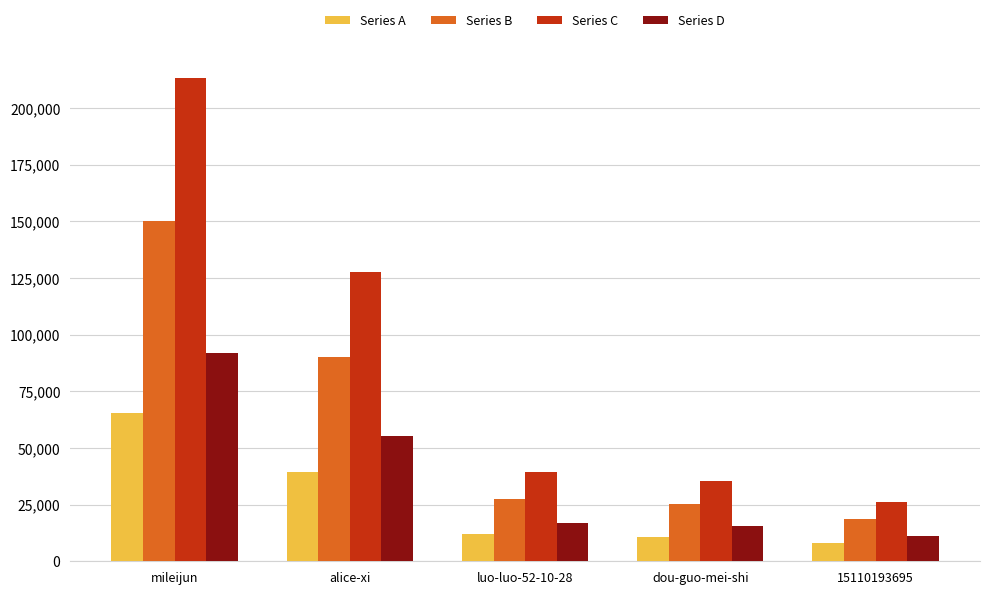

At which category is the sum across all series the highest?

mileijun